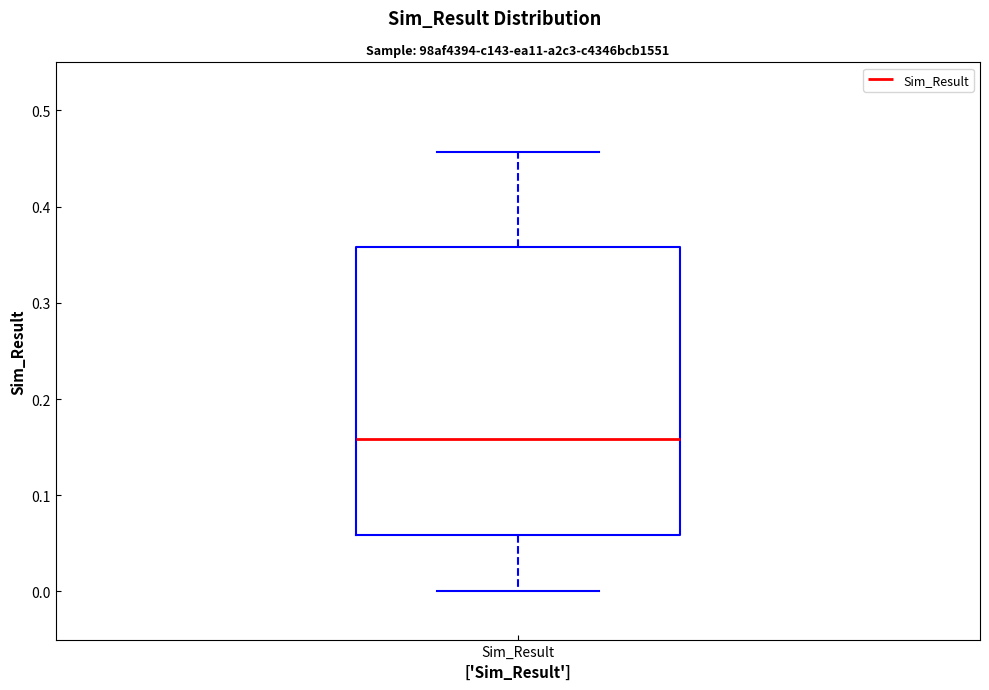

Where does the lower whisker of the box for Sim_Result end on the y-axis? The values are not printed on the chart, so give them approximately, as read against the axis.

0.00